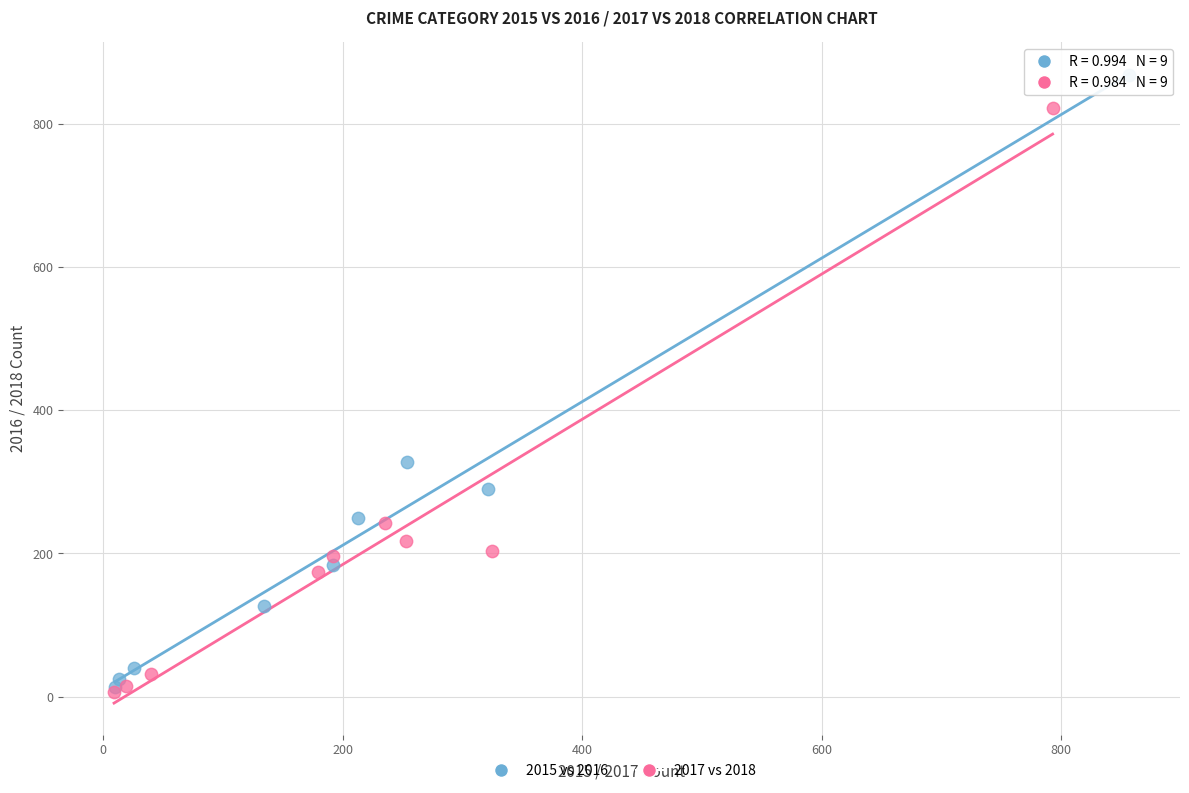

Which series reaches the maximum Y coordinate?

2015 vs 2016